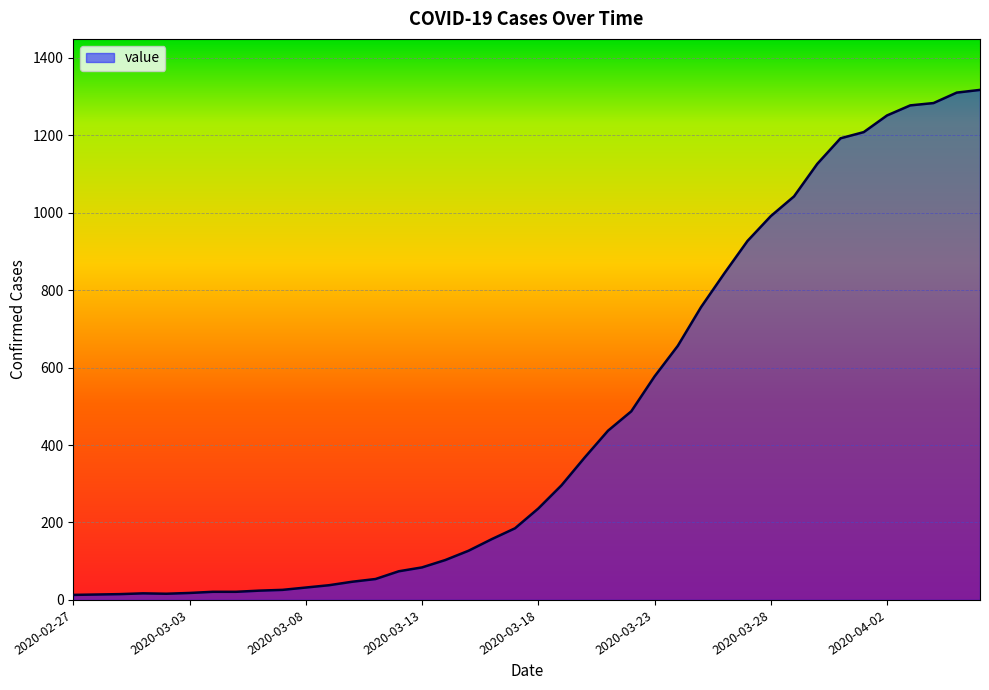

What is the greatest value displayed?

1317